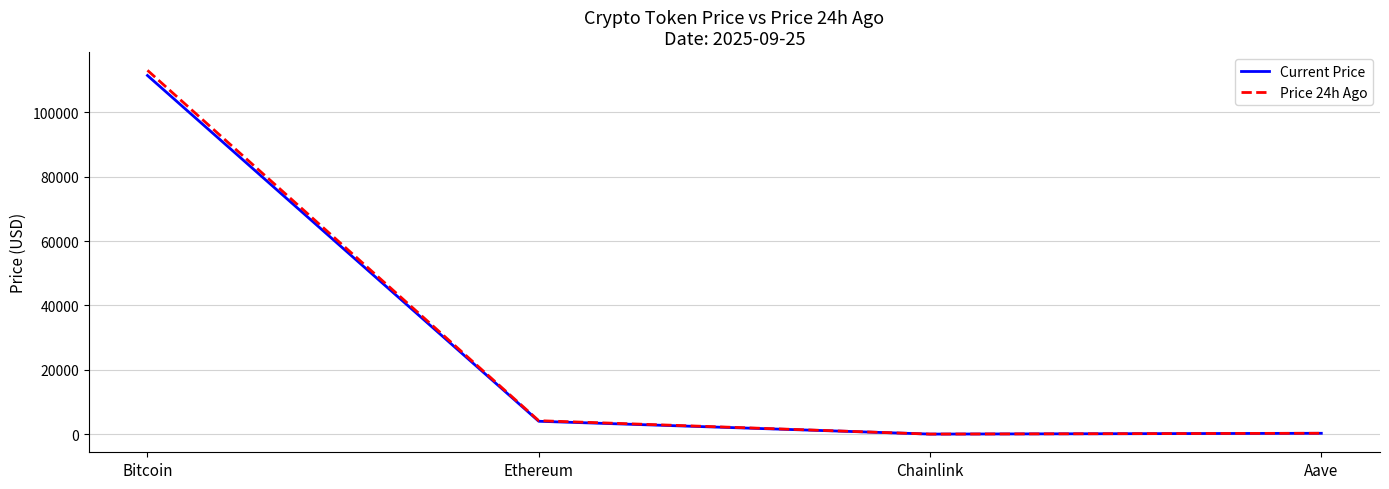

Where is the first local minimum for Current Price?

Chainlink